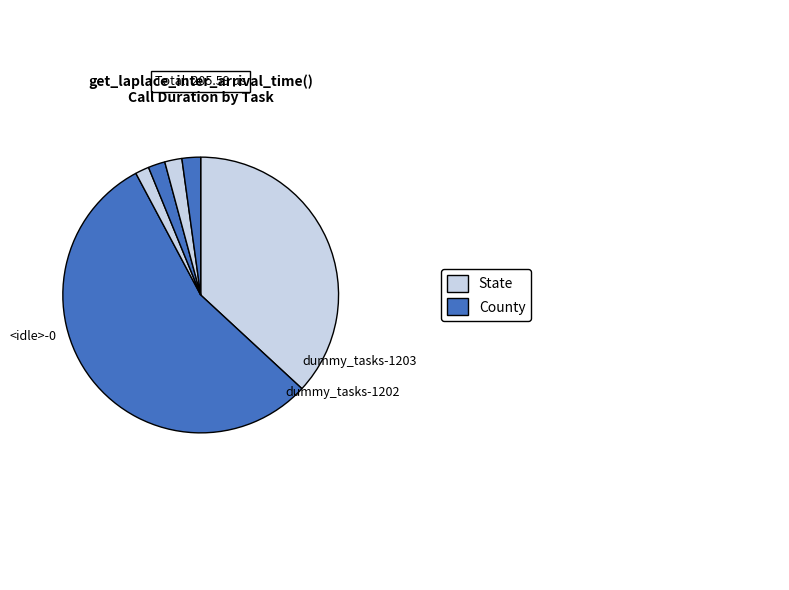

How many segments does this pie chart have?

6